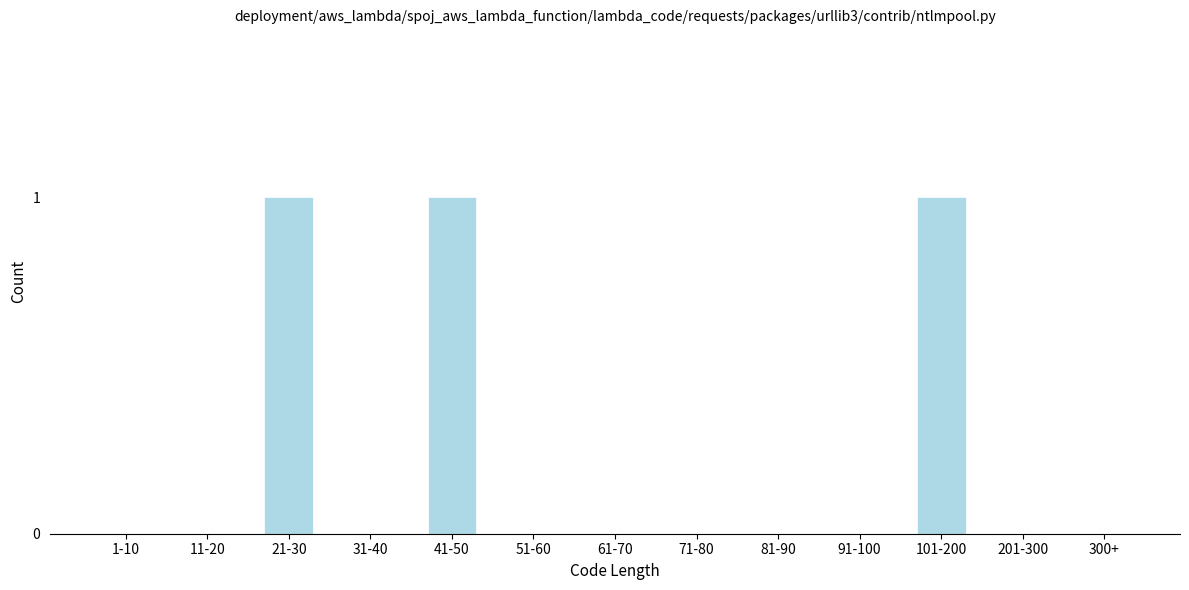

Reading right to left, list all the values displayed in this chart.

300+=0	201-300=0	101-200=1	91-100=0	81-90=0	71-80=0	61-70=0	51-60=0	41-50=1	31-40=0	21-30=1	11-20=0	1-10=0